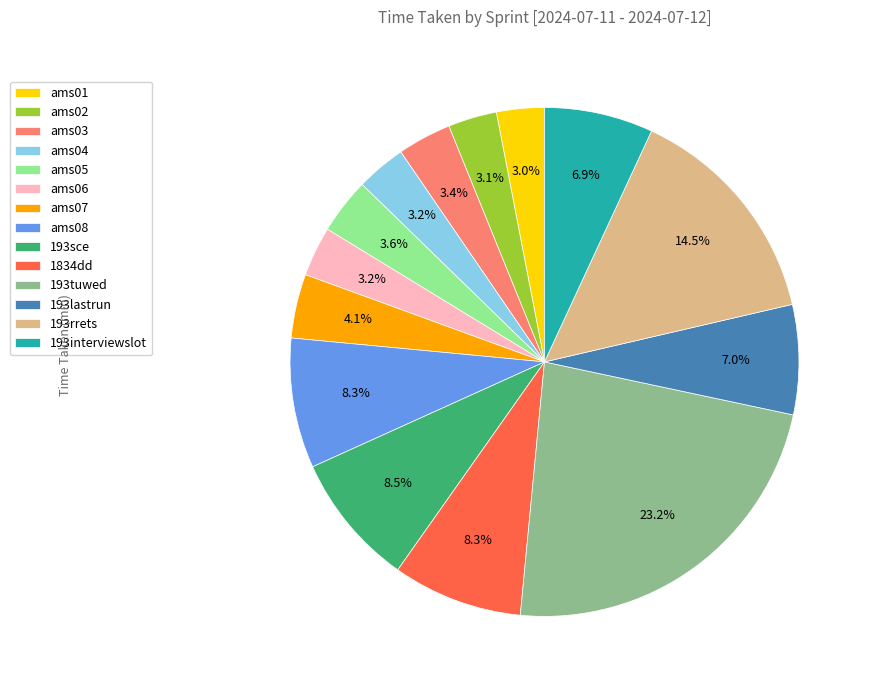

True or false: ams02 accounts for 3% of the total.

True